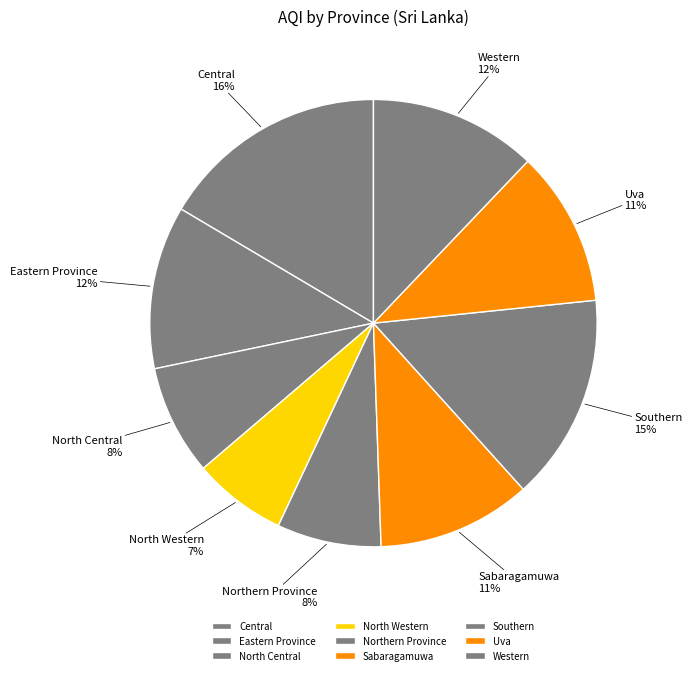

Does North Central account for over 50% of the chart?

No